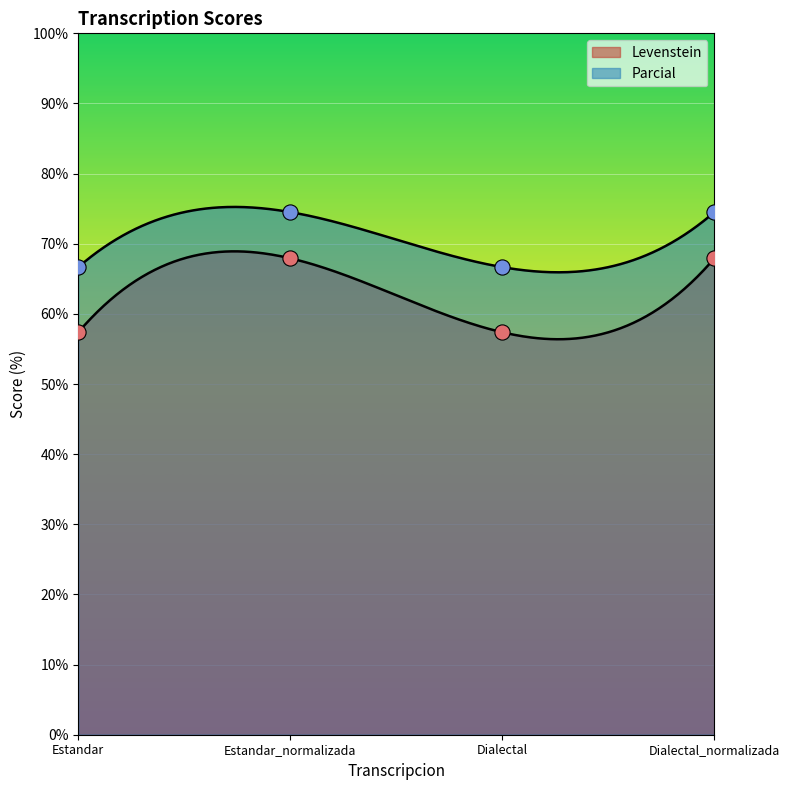

At which category is the sum across all series the highest?

Estandar_normalizada